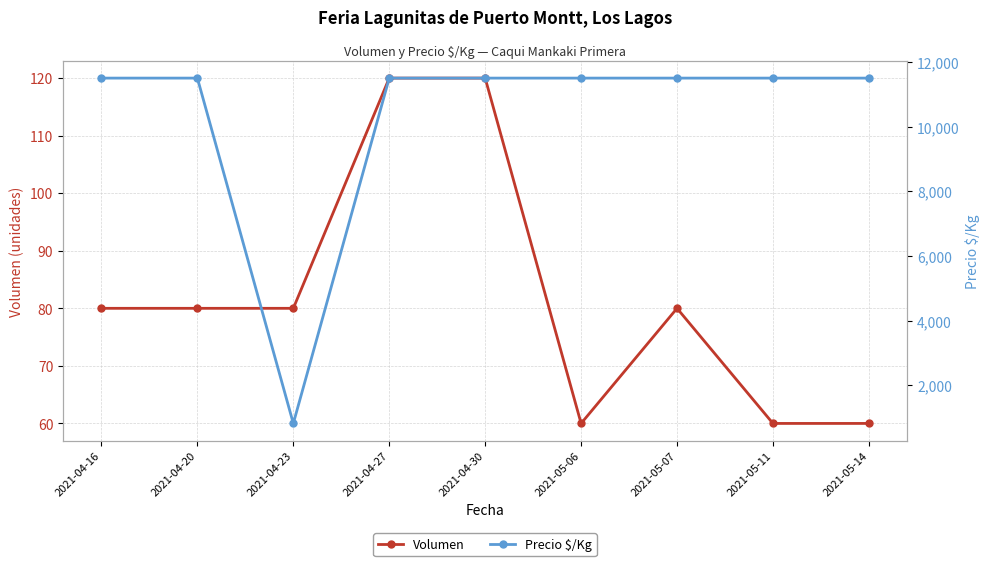

At which label does Volumen reach its peak?

2021-04-27